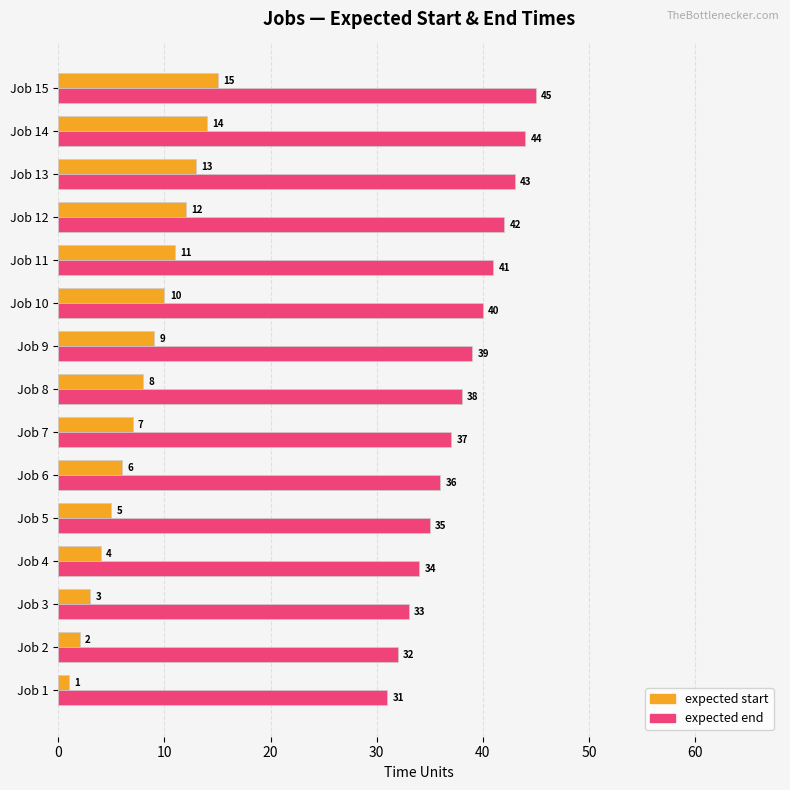

The expected end series shows 13 at Job 4. True or false?

False